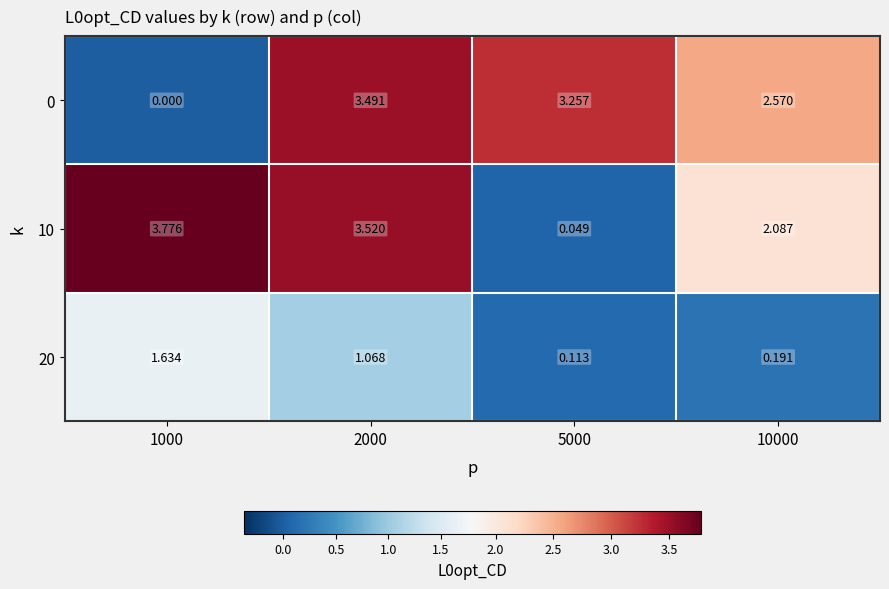

Between 1000 and 5000, which series saw the biggest shift?

10